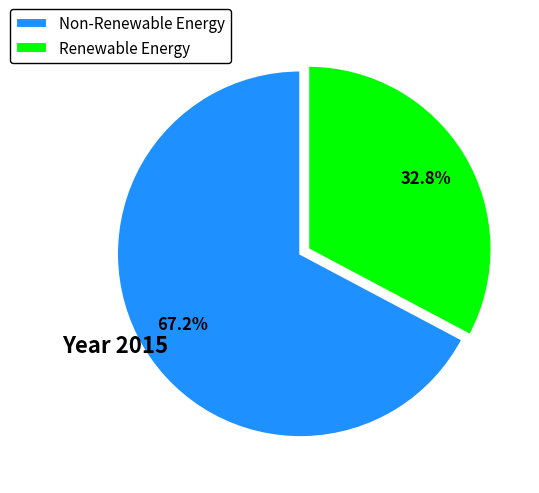

What portion of the pie excludes Renewable Energy?

67.2%